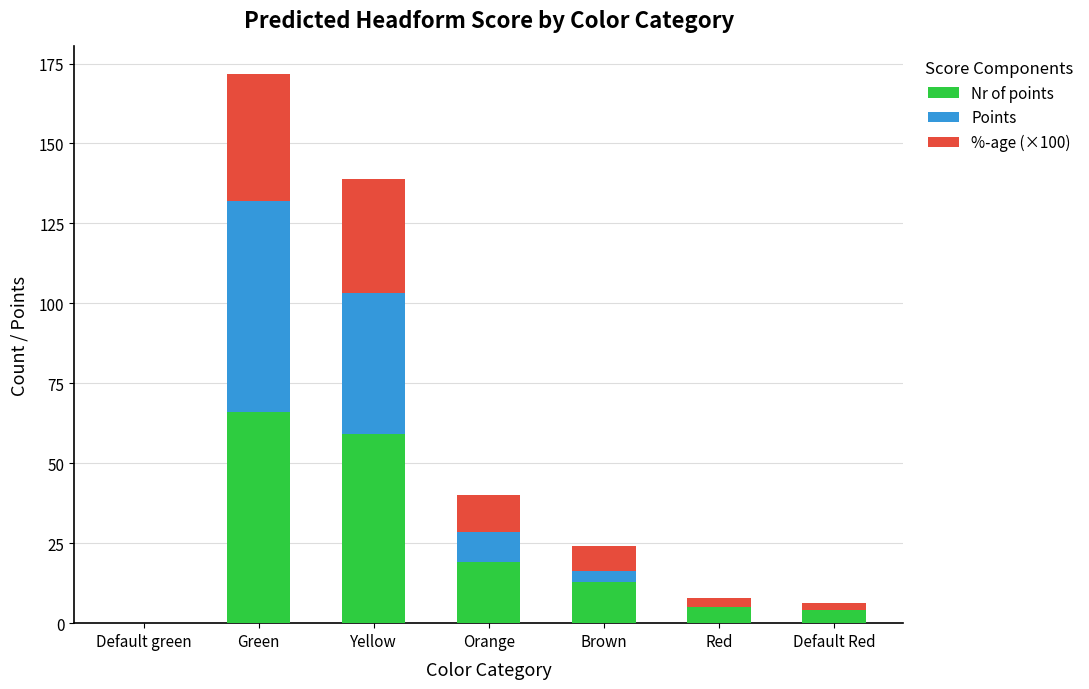

The value of Nr of points at Green is 17.1. True or false?

False